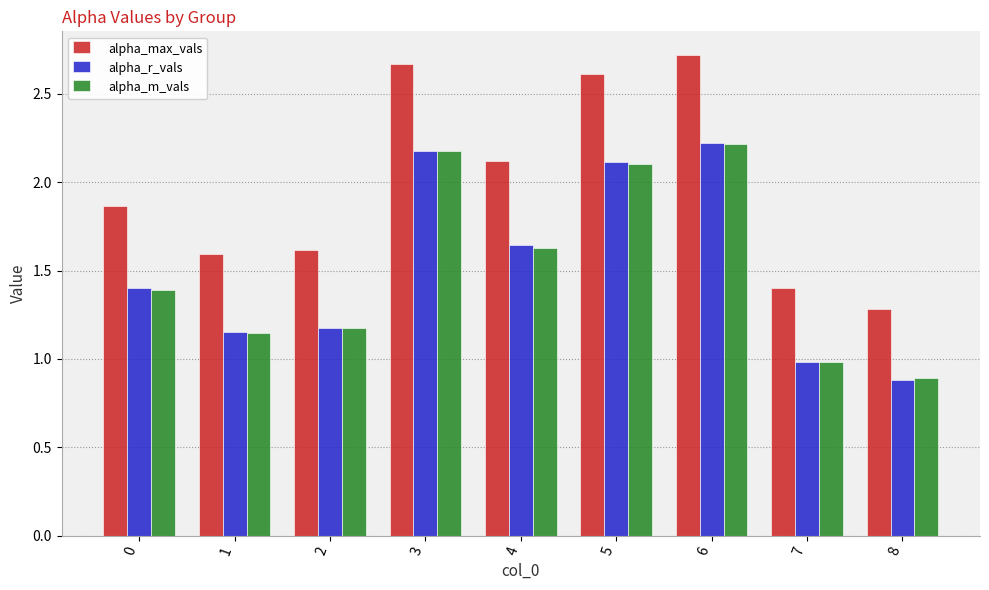

The alpha_max_vals series shows 4.8 at 6. True or false?

False